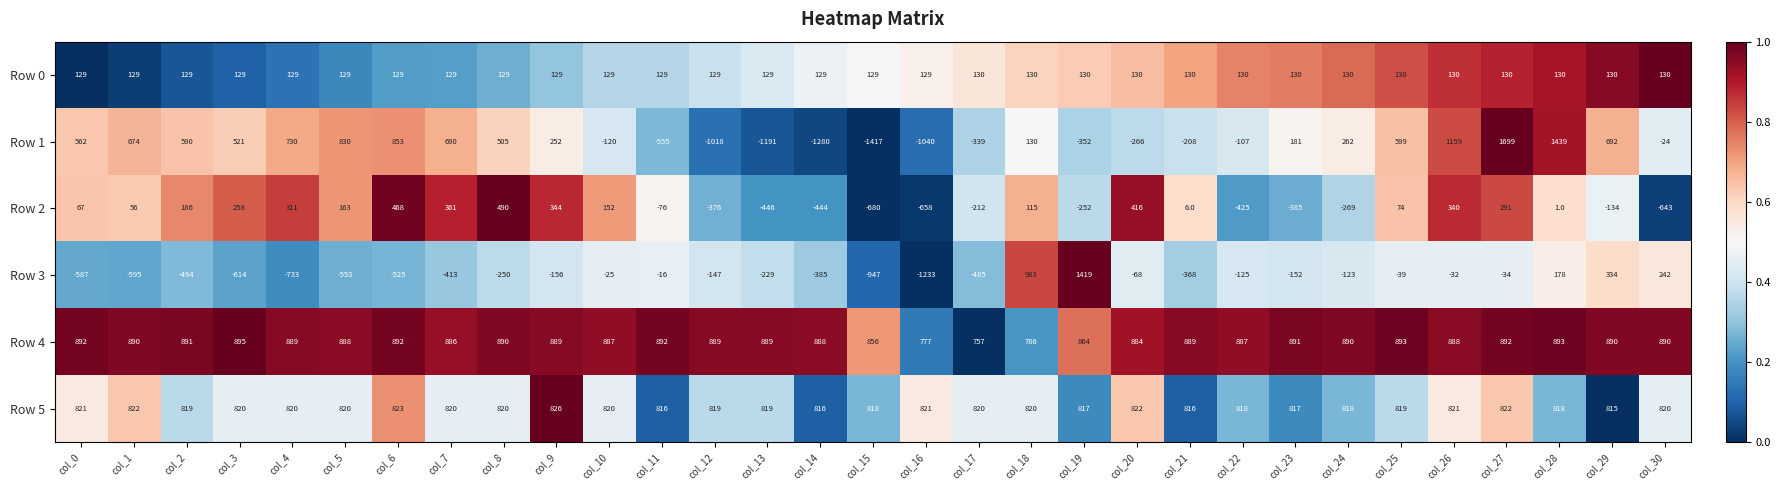

Which series changed the most between col_13 and col_22?

Row 1